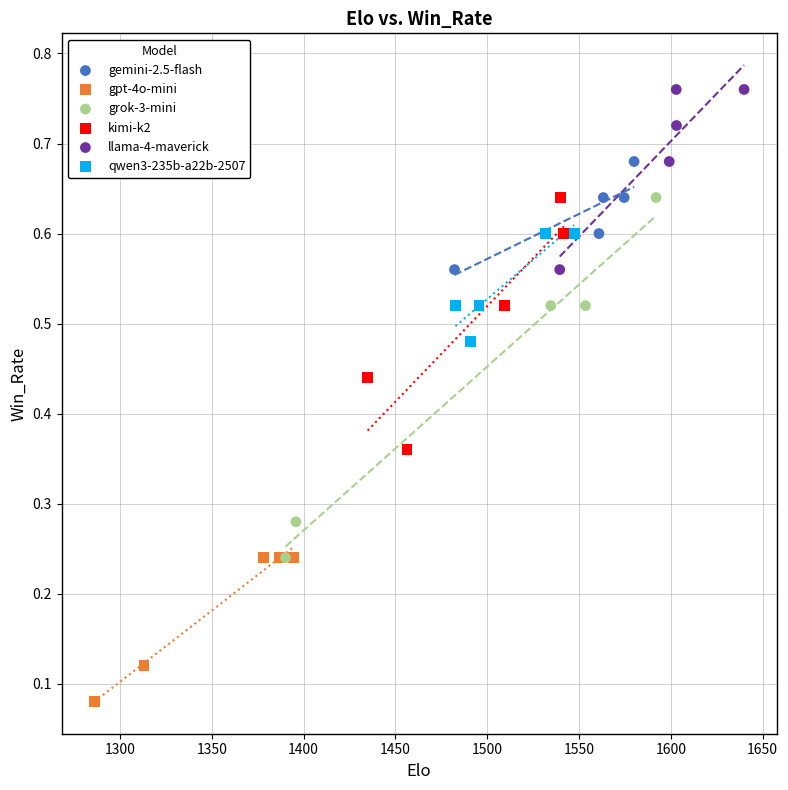

Which series reaches the minimum Y coordinate?

gpt-4o-mini